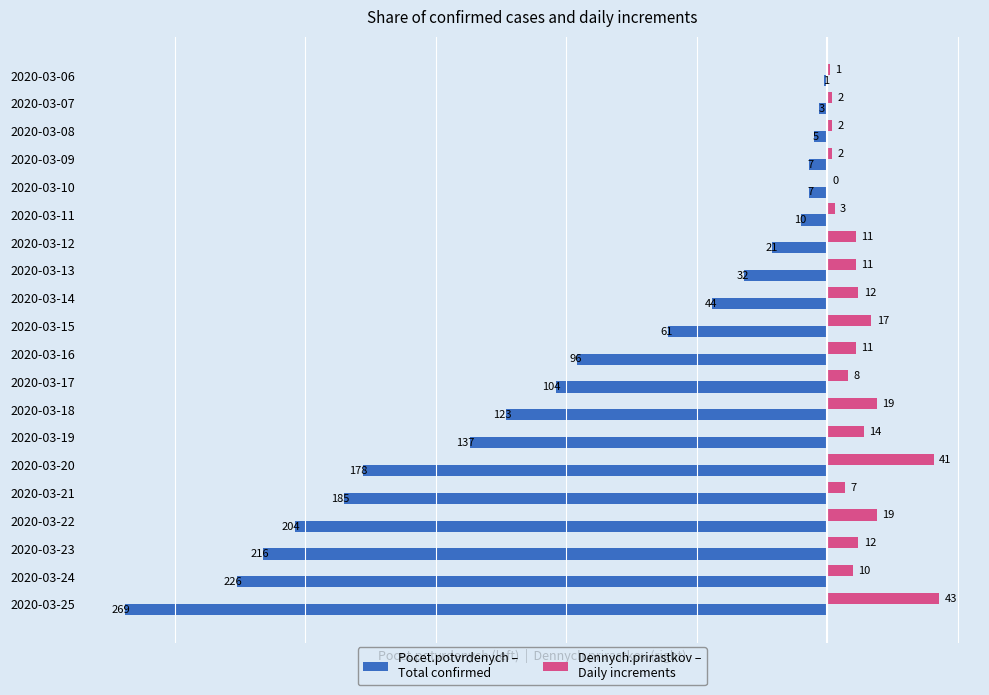

At which category is the sum across all series the highest?

2020-03-06